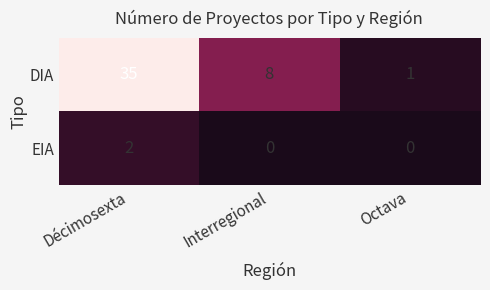

Rank the series by their average value, from lowest to highest.

EIA, DIA